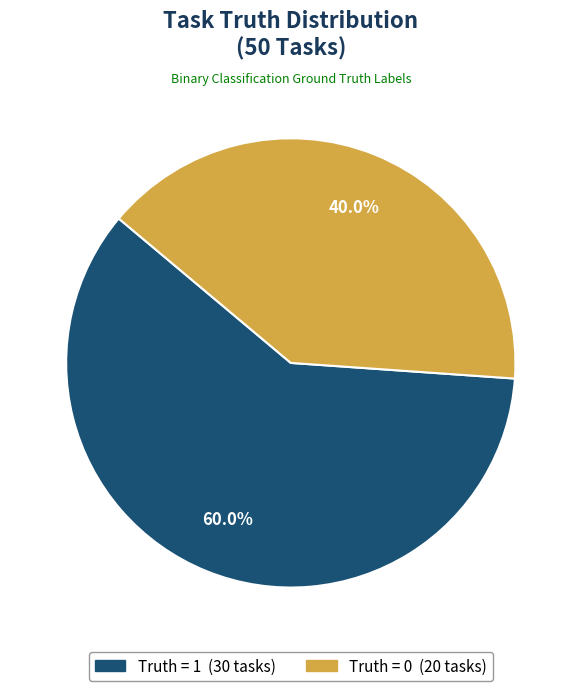

Is there a majority slice in this chart?

Yes